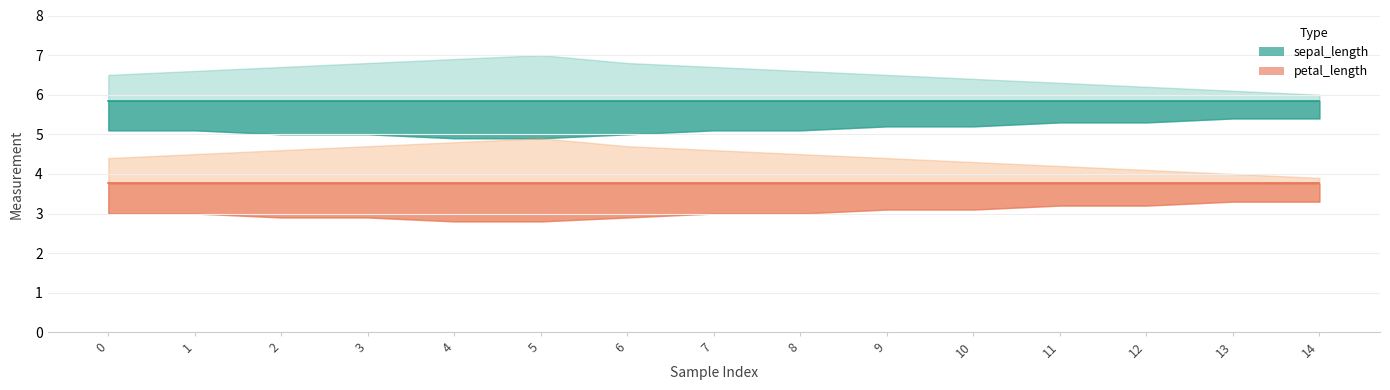

True or false: petal_length and sepal_length cross at least once.

False